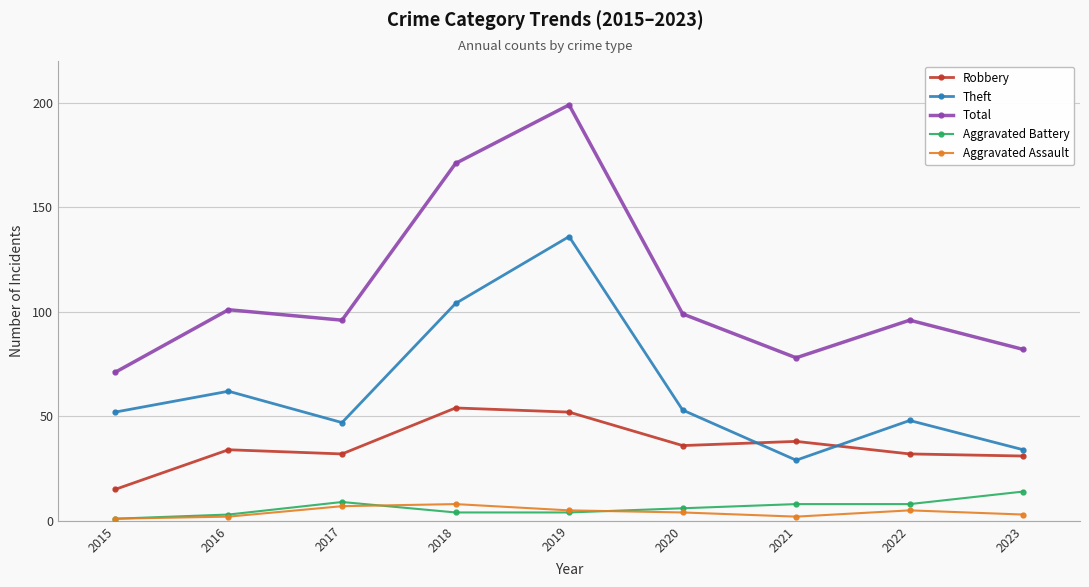

What is the value of the Theft point at the 1st from the left?

52